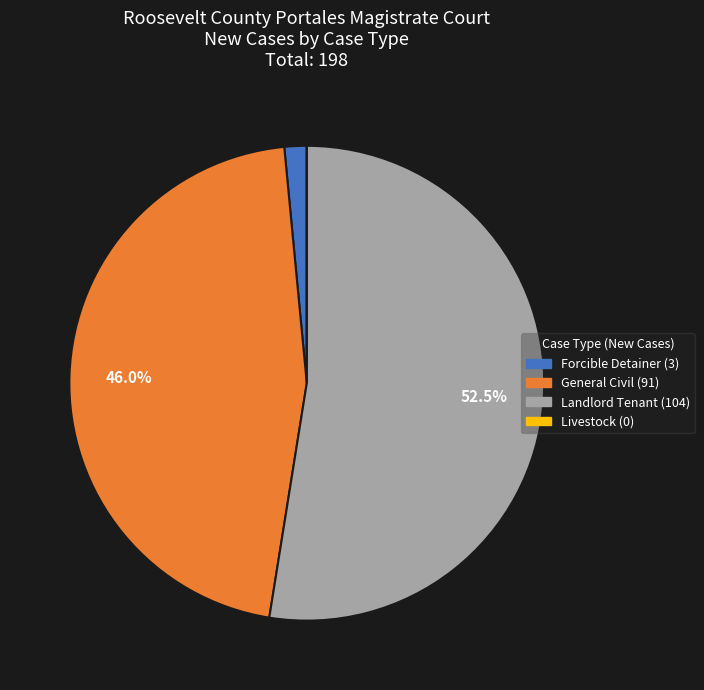

What portion of the pie excludes Landlord Tenant?

47.5%